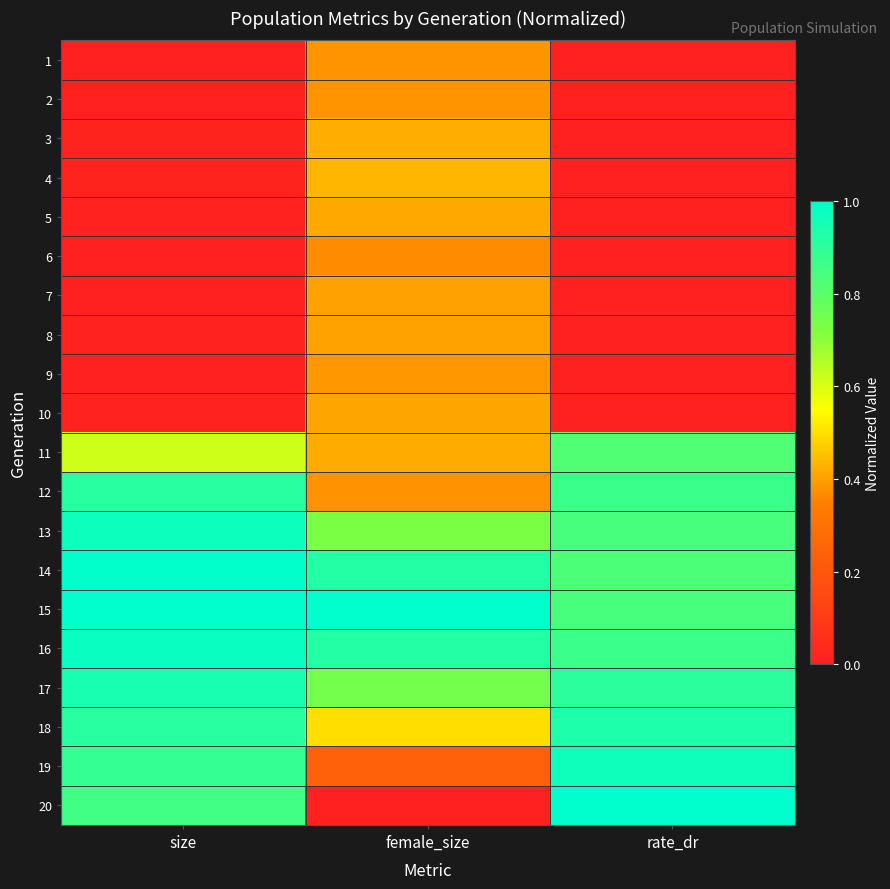

Which category has the lowest value across all series?

rate_dr